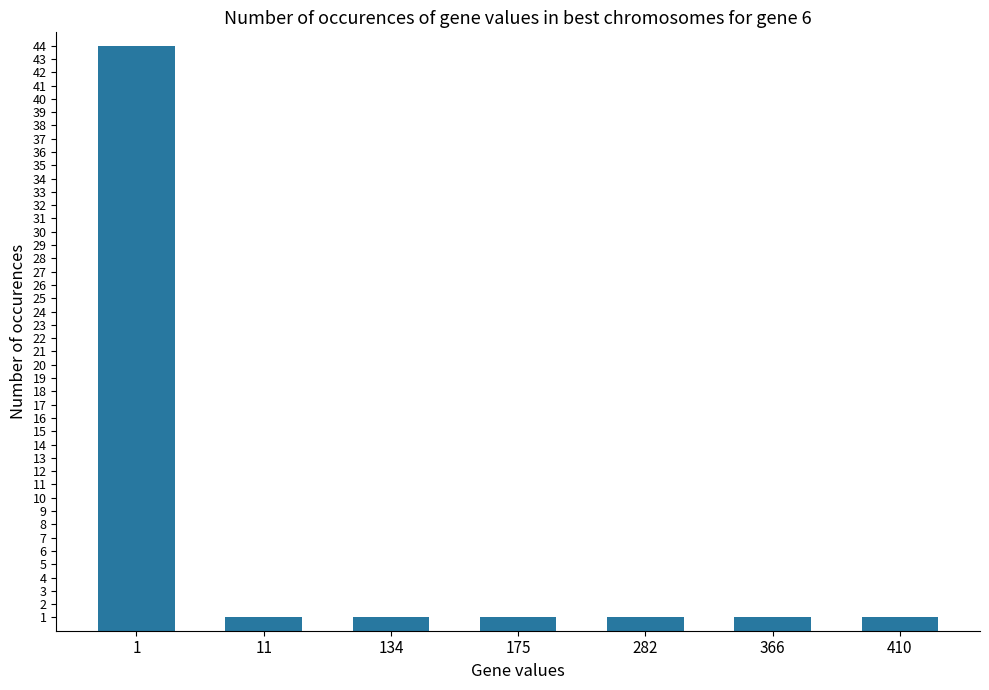

What is the value of the 6th bar from the left?

1